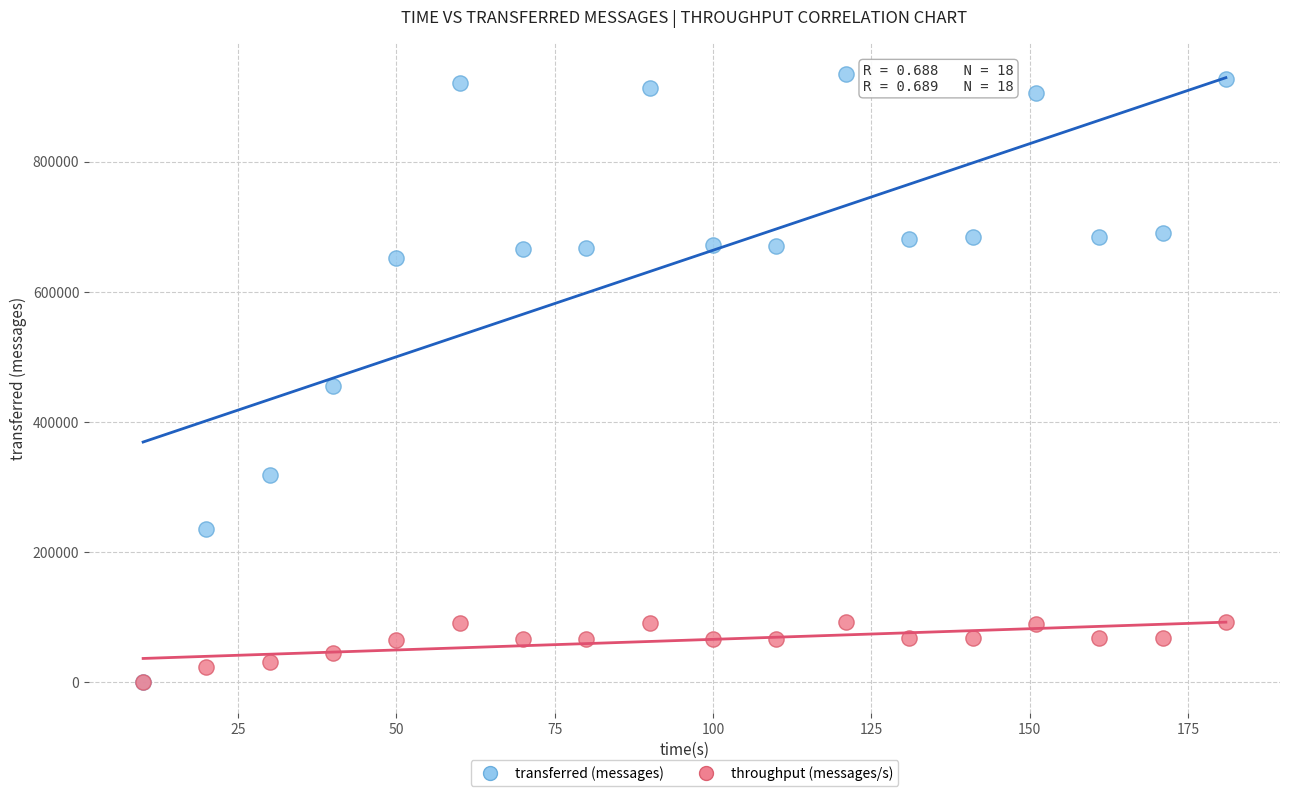

Across all series, what Y value is closest to 467340?

455580